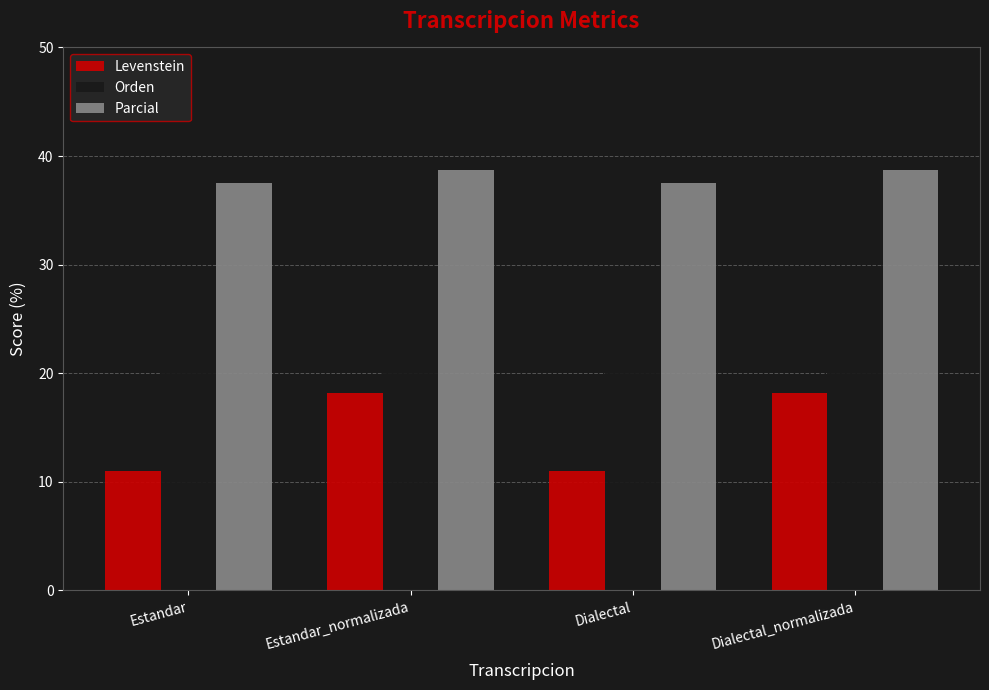

True or false: Levenstein has a value of 4.6 at Estandar_normalizada.

False